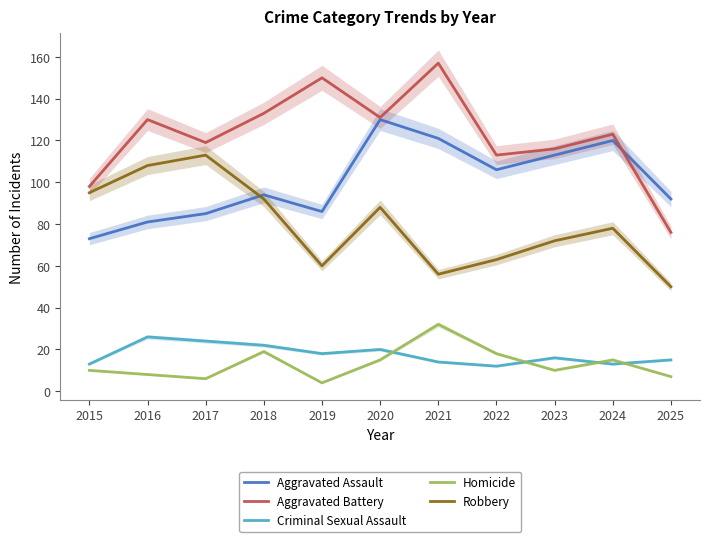

What is the sum of all Homicide values?

144